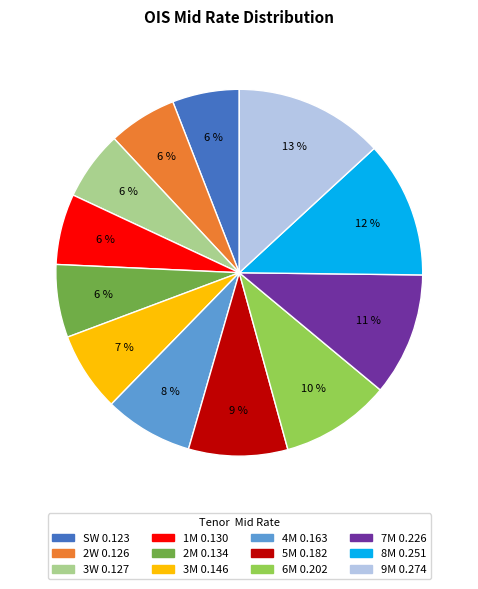

How many segments does this pie chart have?

12